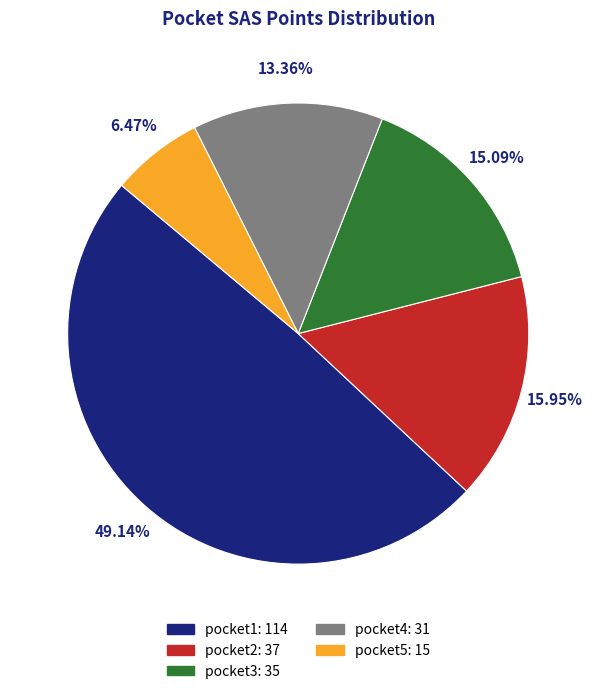

What is the smallest slice in the pie chart?

pocket5